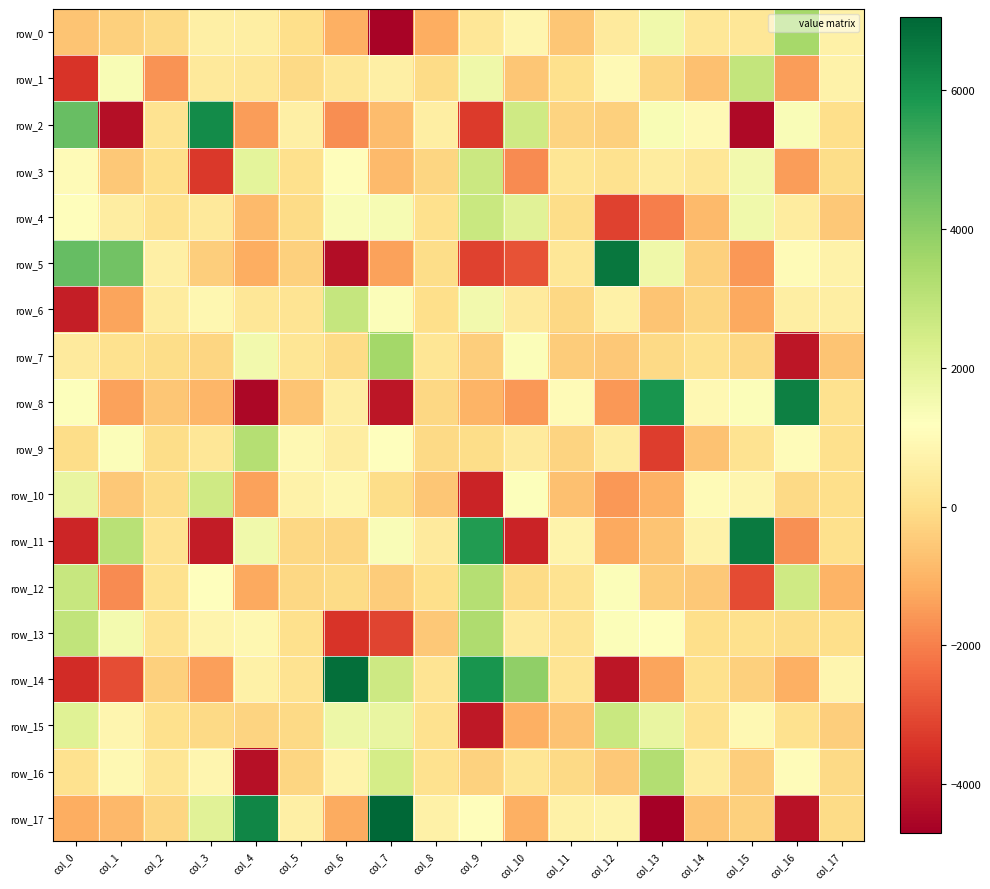

Count the number of data series in this chart.

18